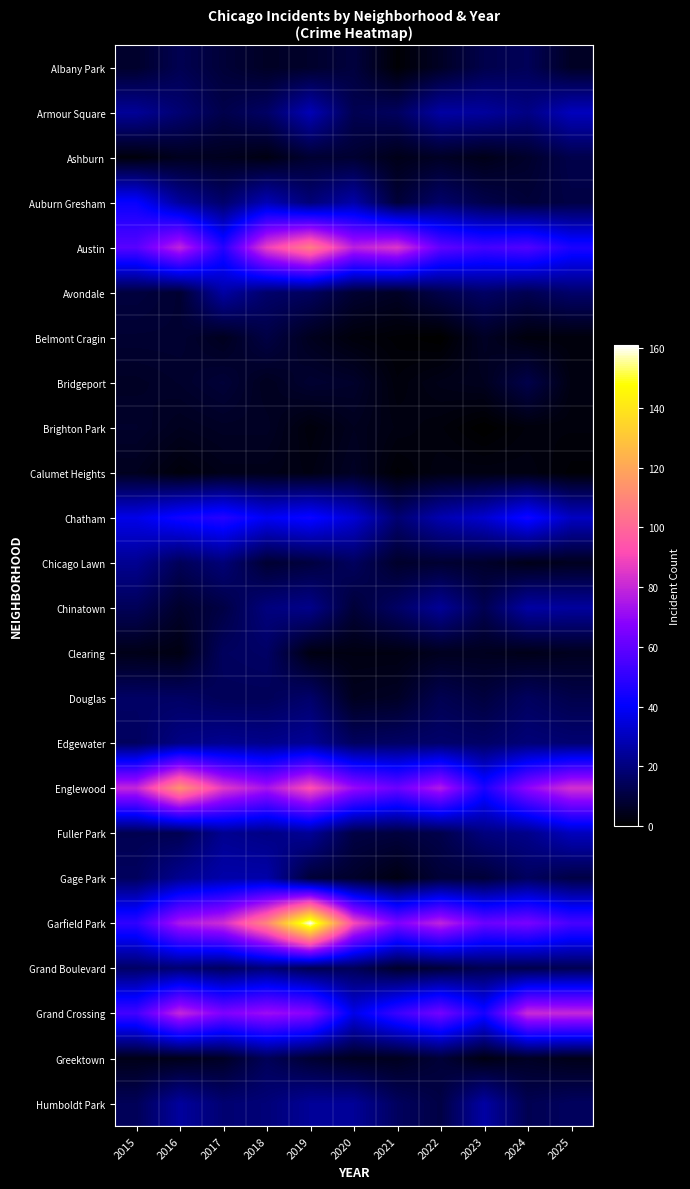

Count the number of data series in this chart.

24